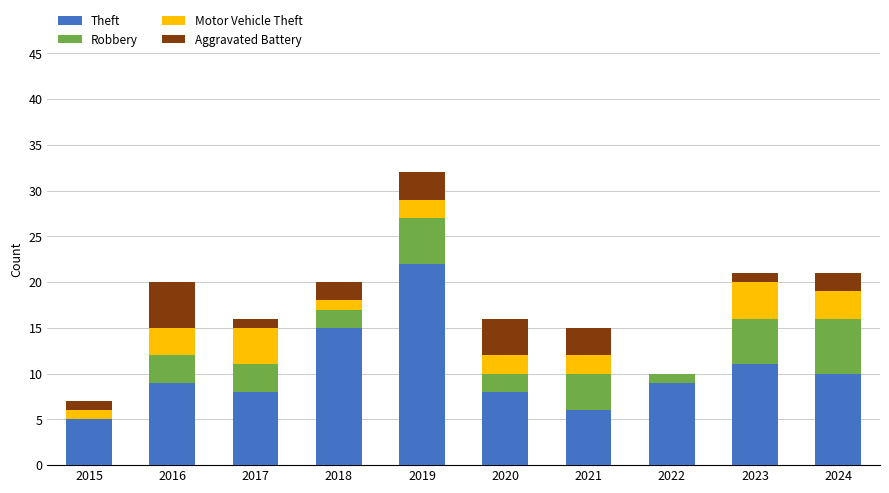

Are the bars horizontal?

No